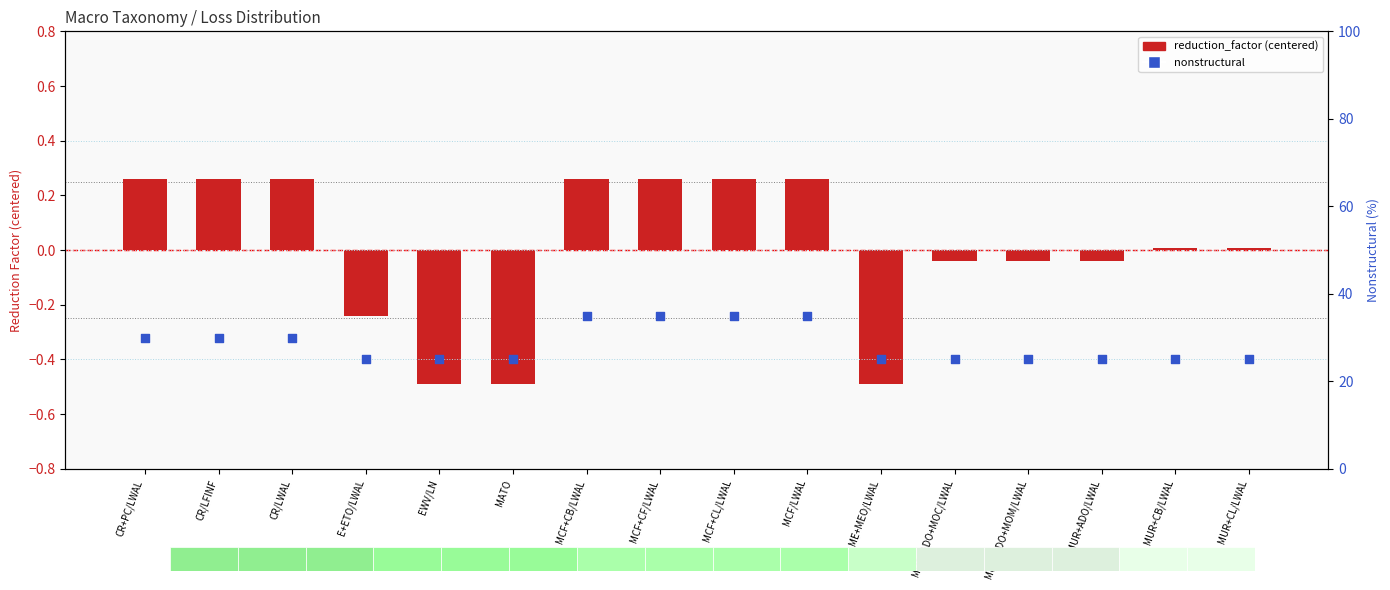

At how many categories does at least one series exceed 6?

16